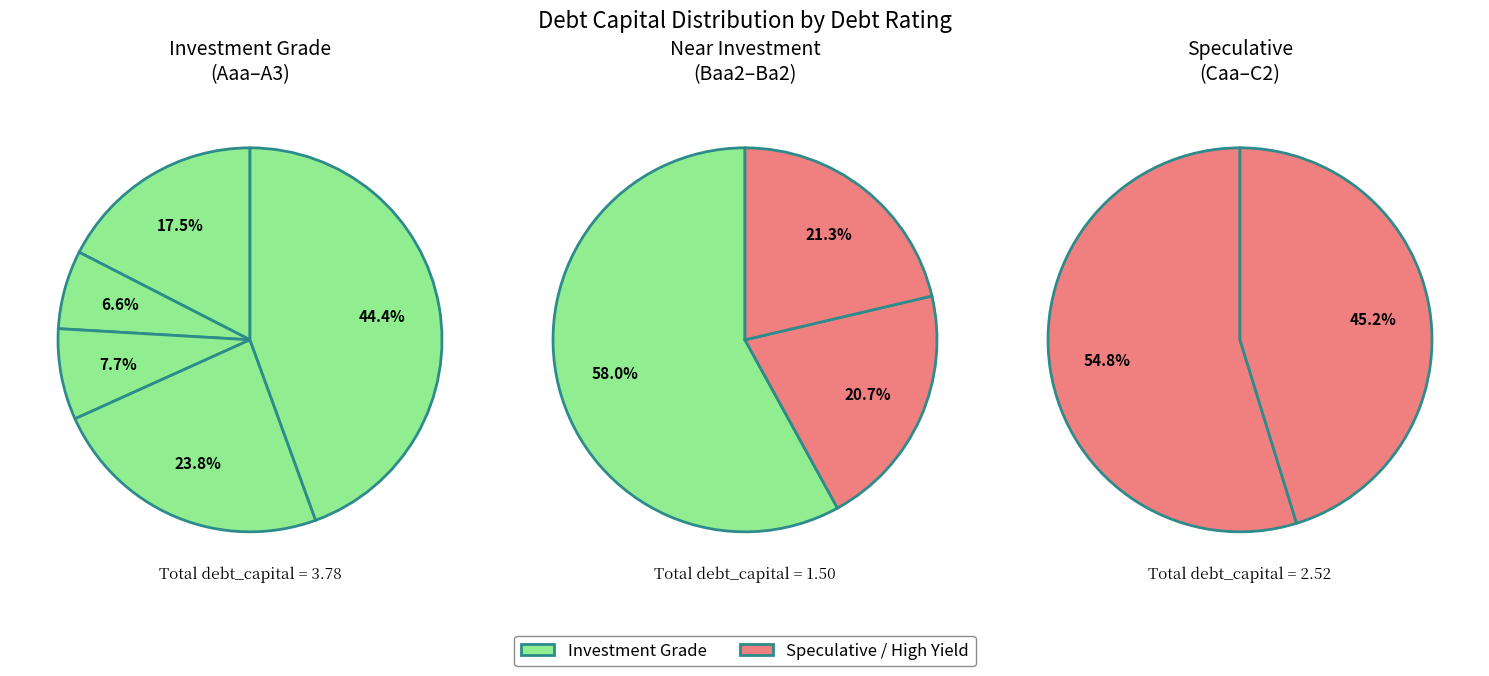

Which has a higher value, Ba1/BB+ or Caa/CCC?

Caa/CCC